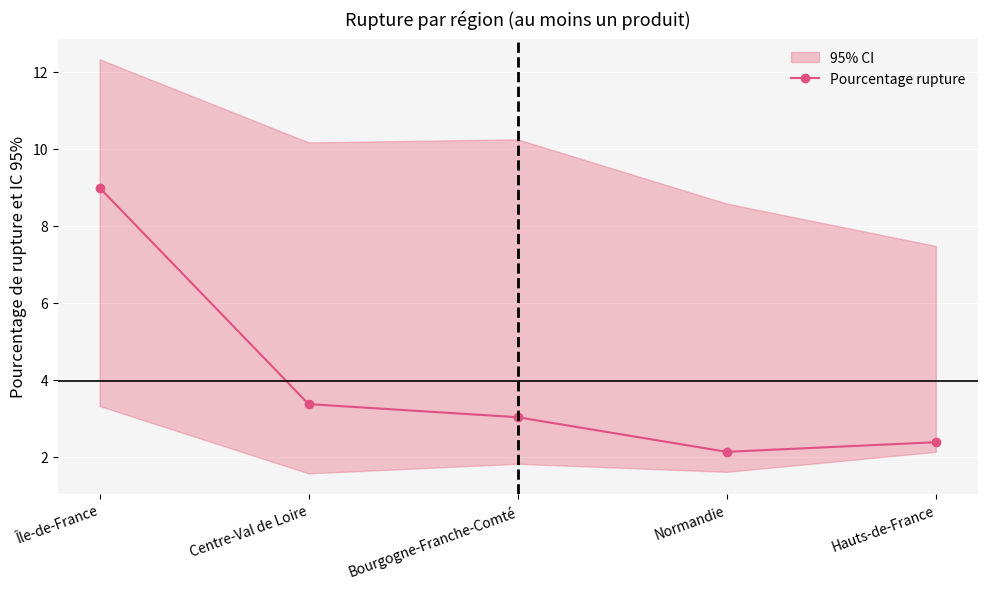

Reading right to left, transcribe all the data shown in this chart.

Hauts-de-France=2.4	Normandie=2.1	Bourgogne-Franche-Comté=3.0	Centre-Val de Loire=3.4	Île-de-France=9.0